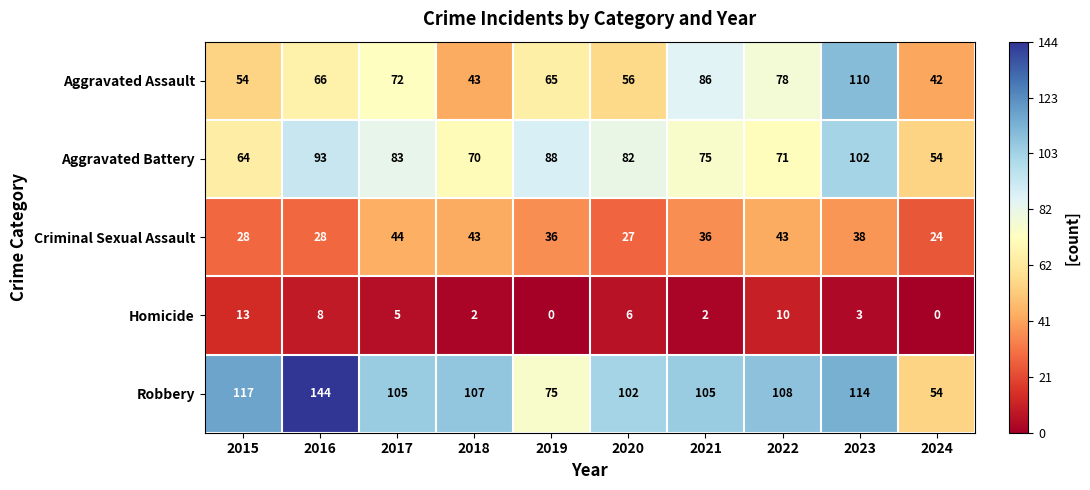

At how many categories does at least one series exceed 8?

10